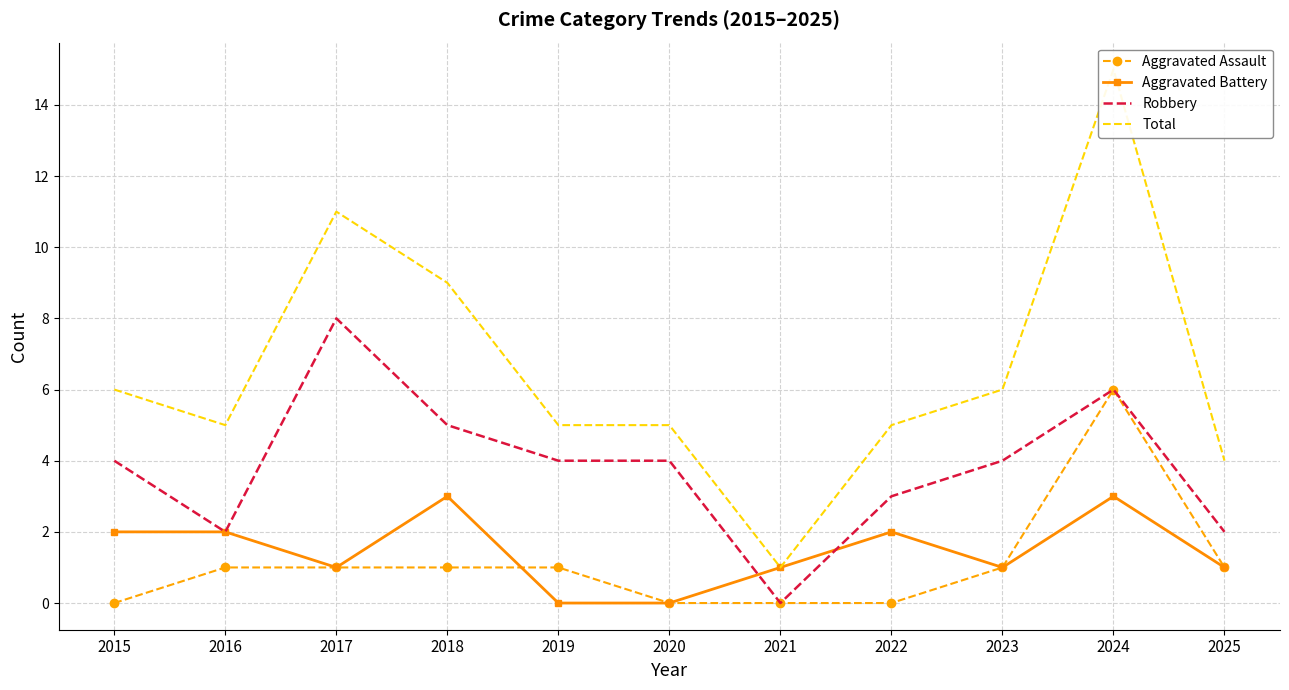

The Total series shows 4 at 2025. True or false?

True